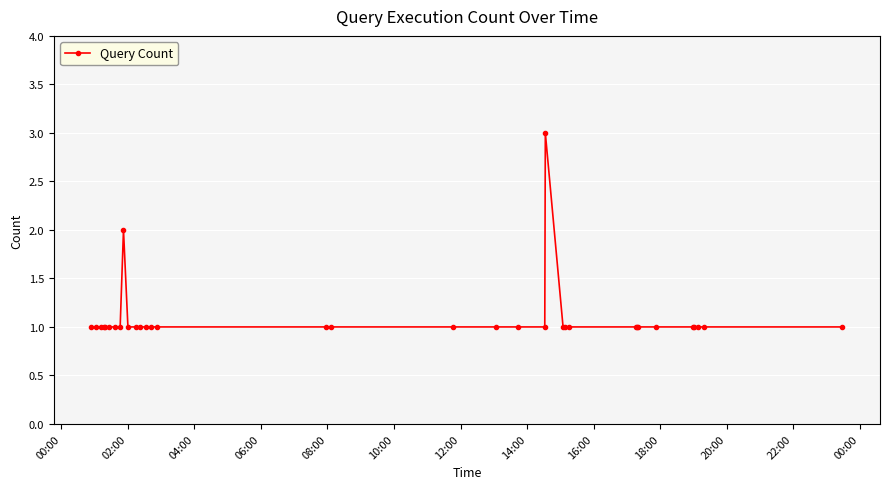

Reading right to left, transcribe all the data shown in this chart.

1	1	1	1	1	1	1	1	1	1	1	1	3	1	1	1	1	1	1	1	1	1	1	1	1	2	1	1	1	1	1	1	1	1